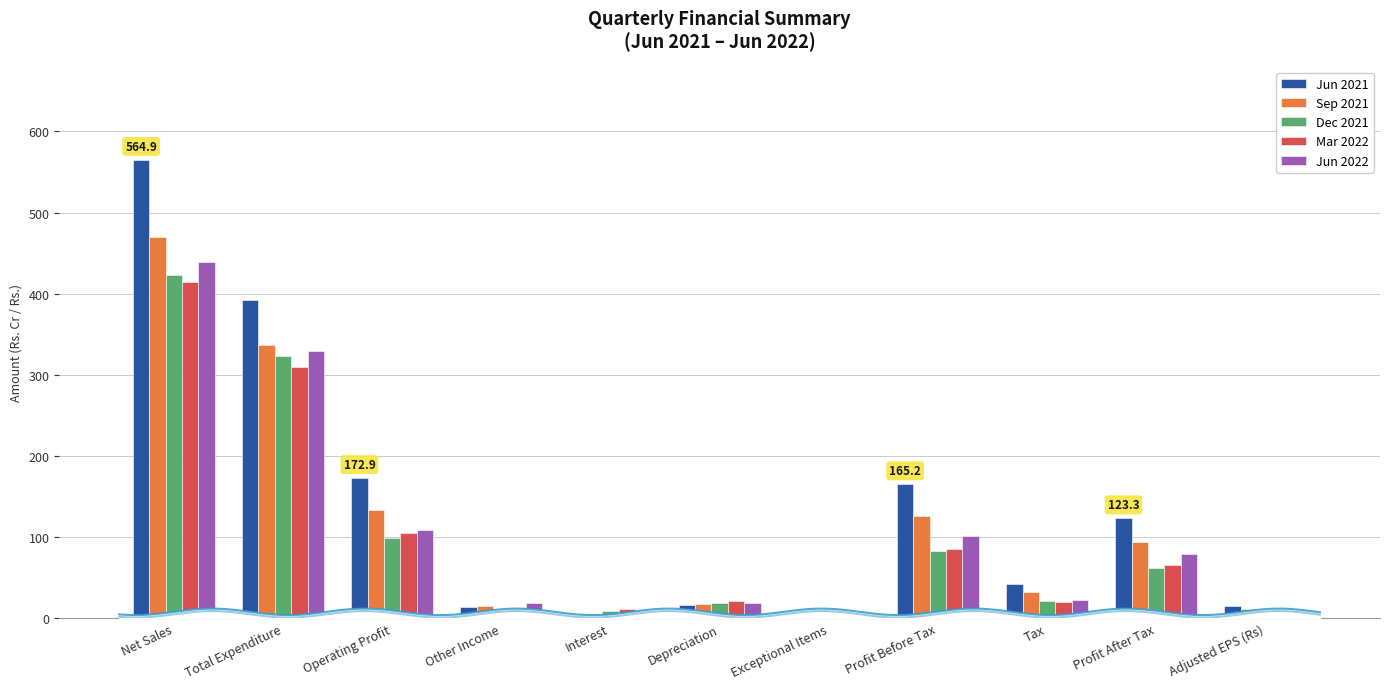

What position from the right is Adjusted EPS (Rs)?

1